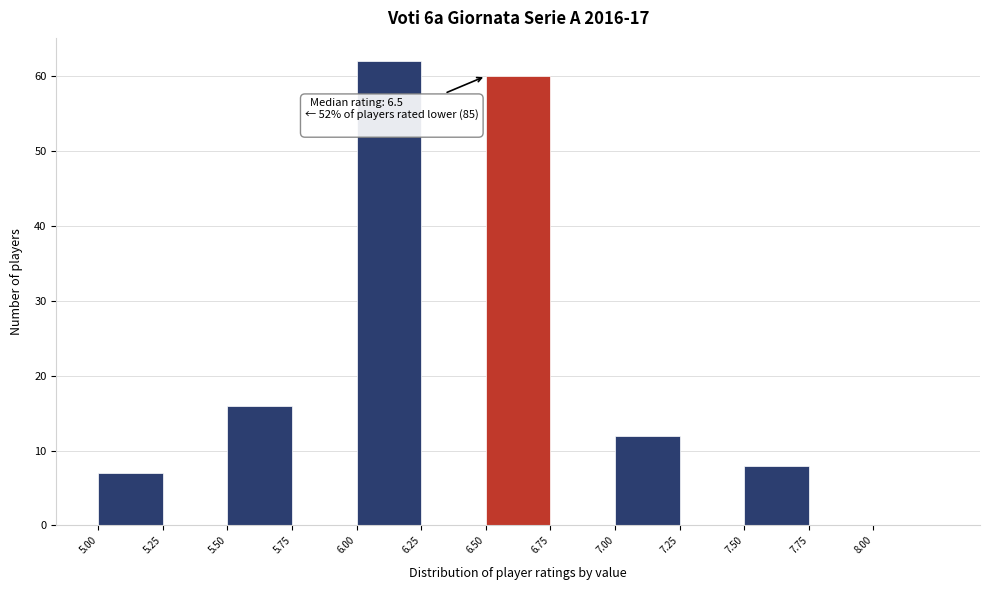

Which range on the x-axis has the tallest bar?

6.00 to 6.25